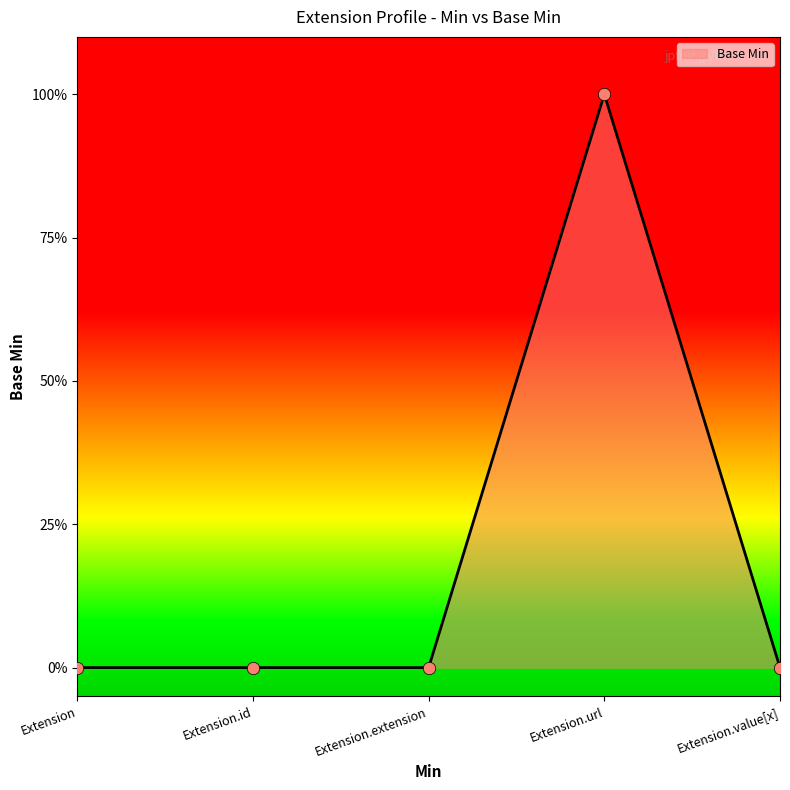

What is the change in value from Extension.id to Extension.url?

+1